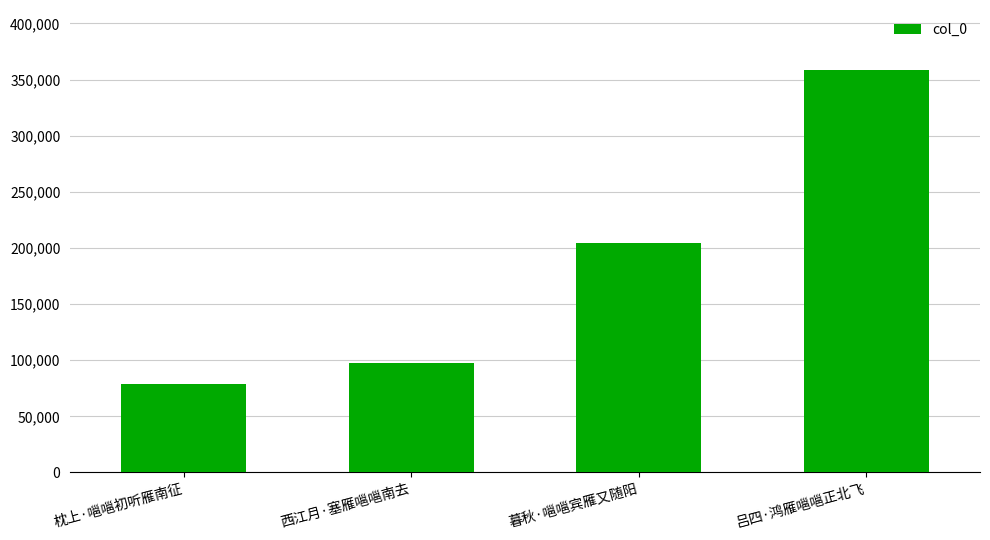

Read the value at 吕四·鸿雁嗈嗈正北飞.

358197